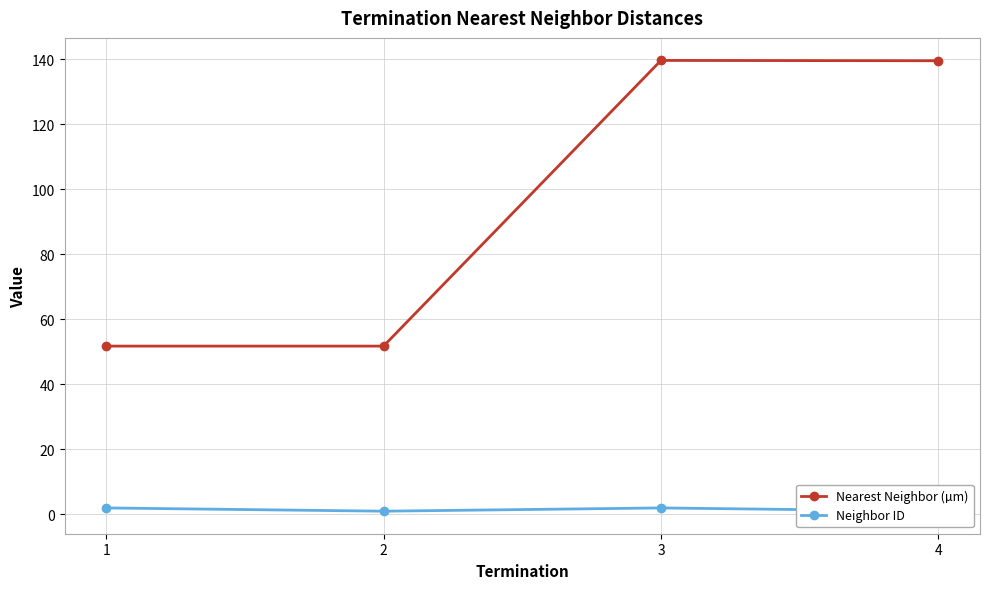

Which series has the largest total across all categories?

Nearest Neighbor (µm)